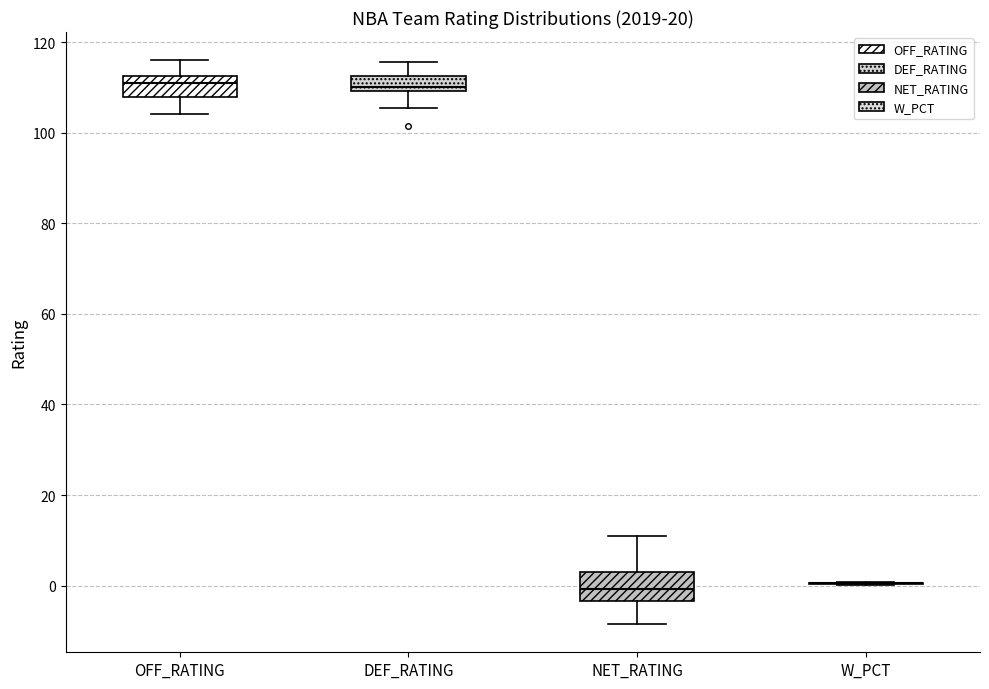

Reading left to right, transcribe this box plot: for each box, give where its median line is, the range the box spans, and where its two whiskers end, as read against the y-axis. The values are not printed on the chart, so give them approximately, as read against the axis.

OFF_RATING: median 110, box 108 to 112, whiskers 104 to 116
DEF_RATING: median 110 (just above the box's lower edge), box 110 to 112, whiskers 106 to 116
NET_RATING: median 0, box -4 to 4, whiskers -8 to 12
W_PCT: box collapsed to a line at 0, whiskers 0 to 0